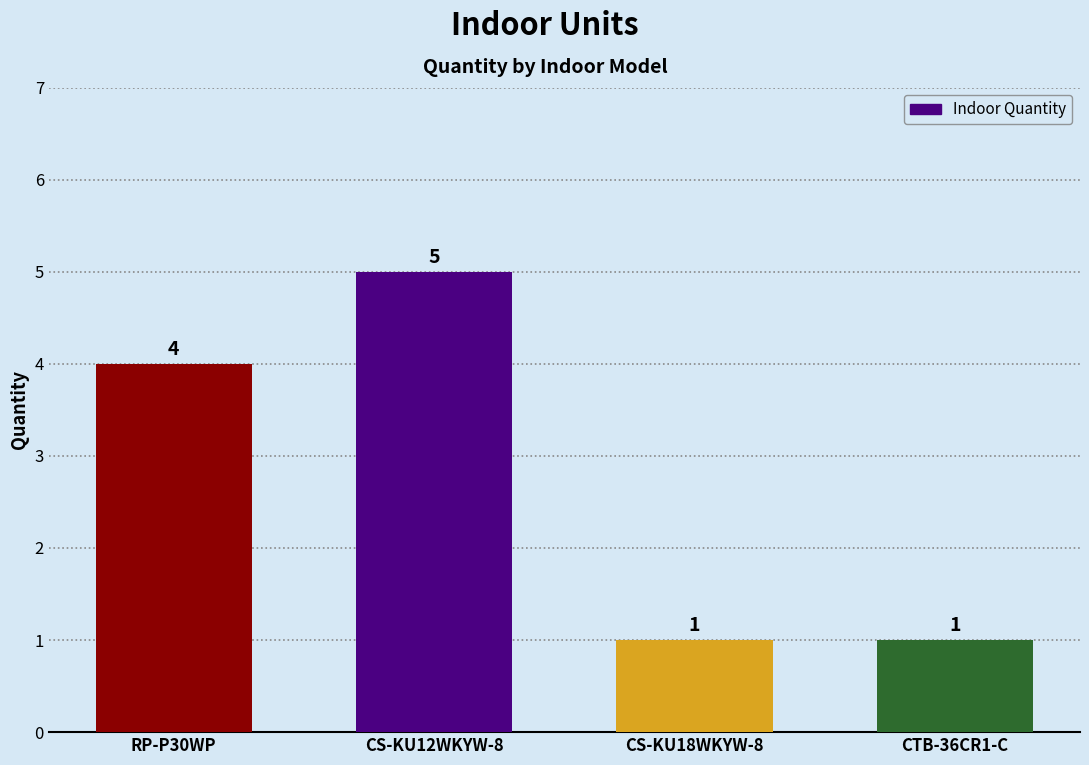

Is it true that the value at RP-P30WP is 6?

False